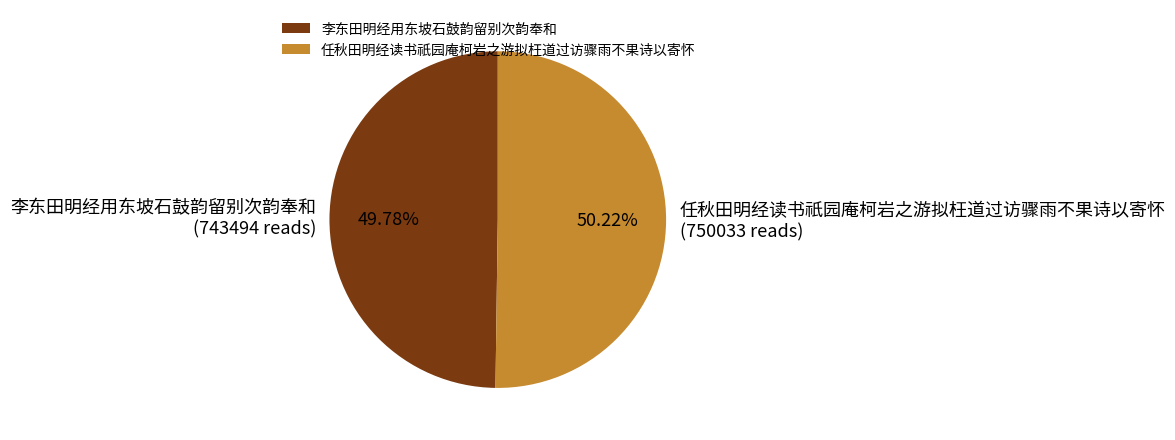

What is the ratio of the value at 任秋田明经读书祇园庵柯岩之游拟枉道过访骤雨不果诗以寄怀 to the value at 李东田明经用东坡石鼓韵留别次韵奉和?

1.0